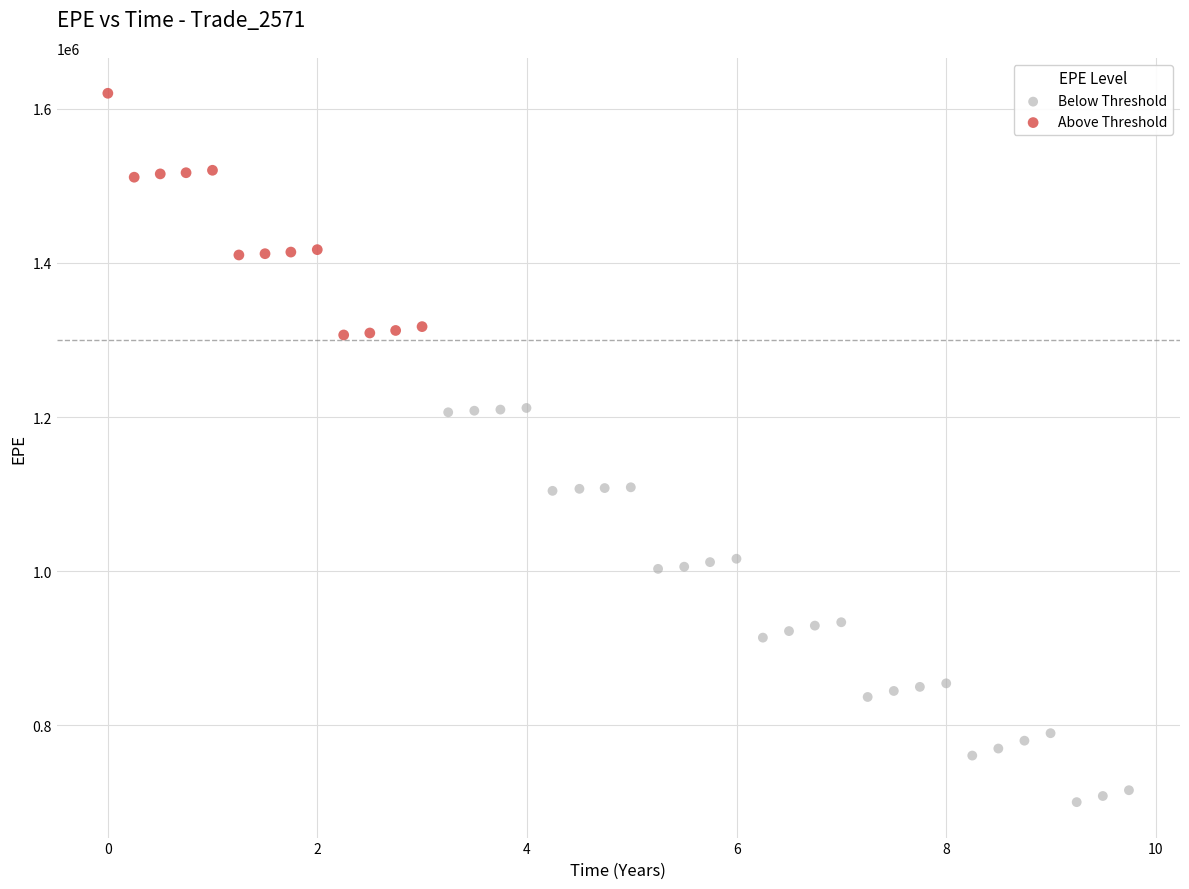

Which series contains the highest Y value?

Above Threshold